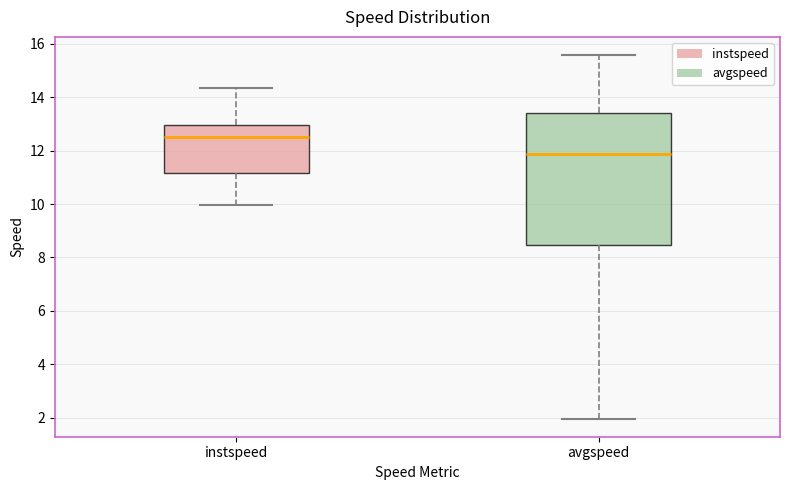

Which box is the tallest, from its lower edge to its upper edge?

avgspeed